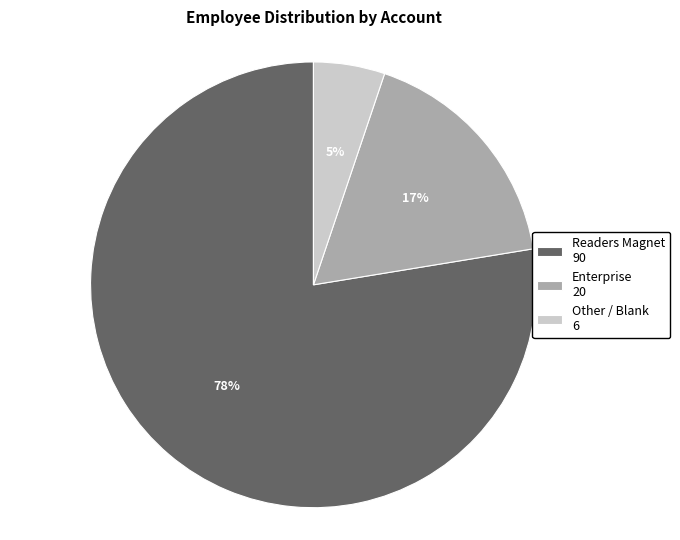

To the nearest percent, what is the average slice percentage?

33%